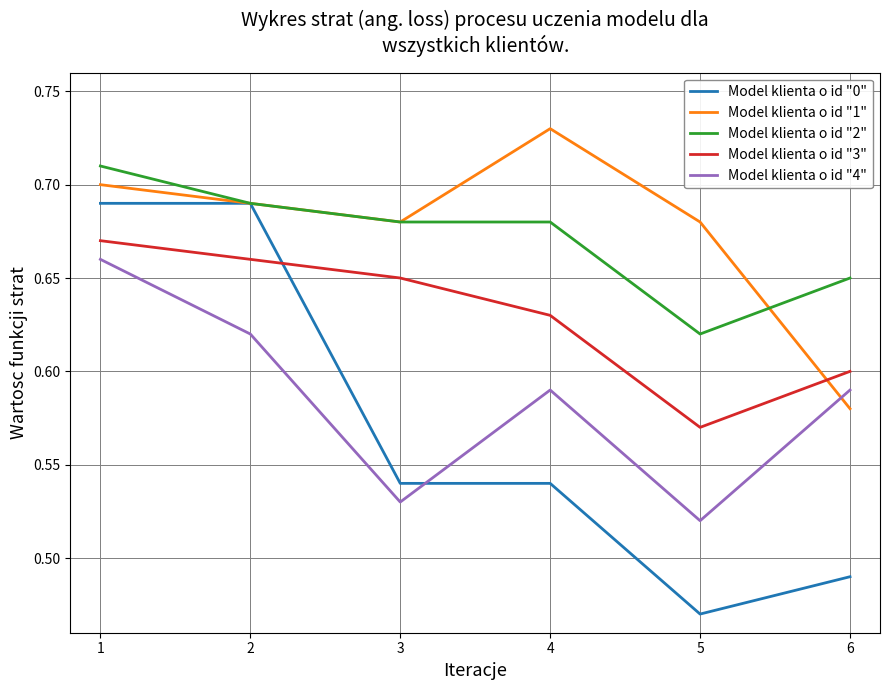

At which label does Model klienta o id "1" reach its peak?

4